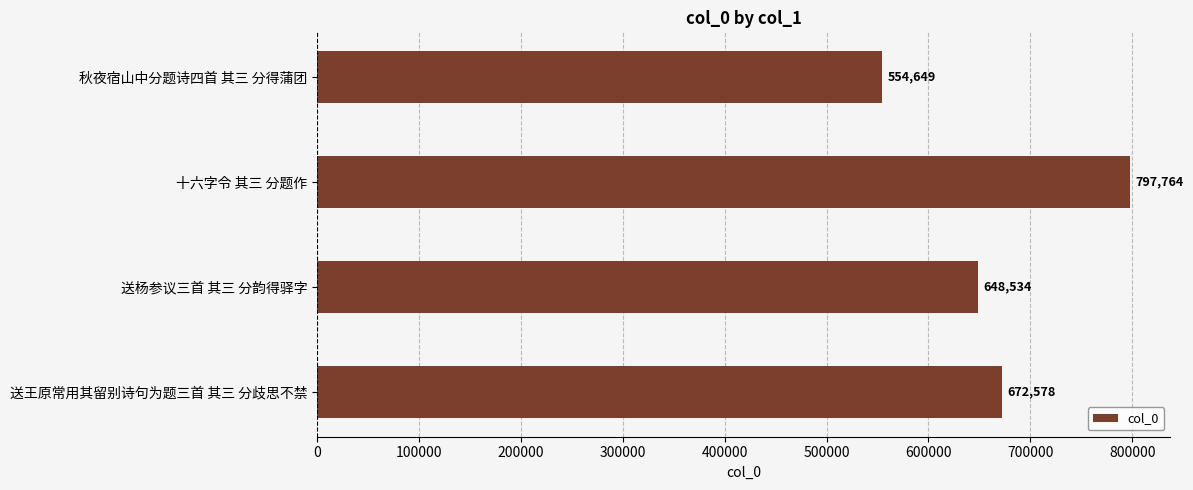

What is the maximum value shown in the chart?

797764